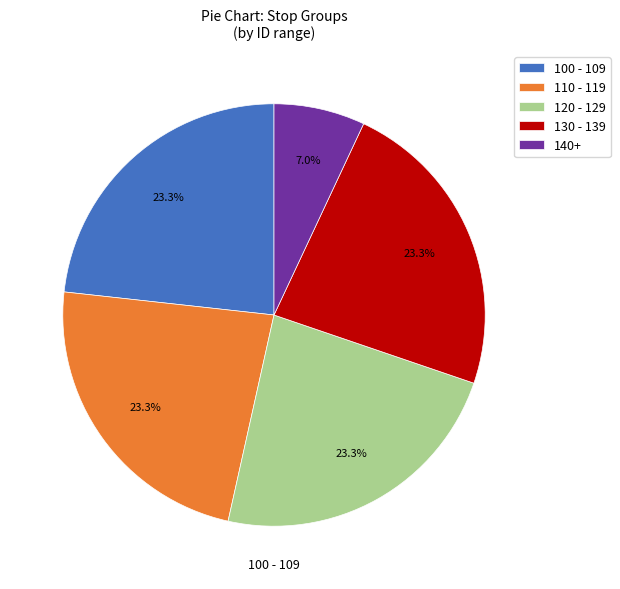

Is there any slice that represents more than half of the pie?

No